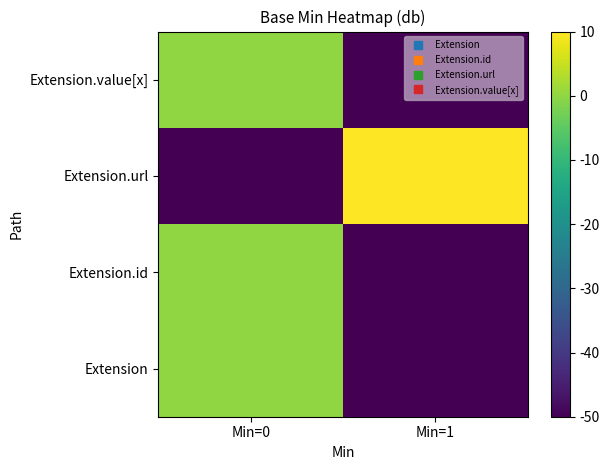

Which has a higher value, Min=1 or Min=0?

Min=0